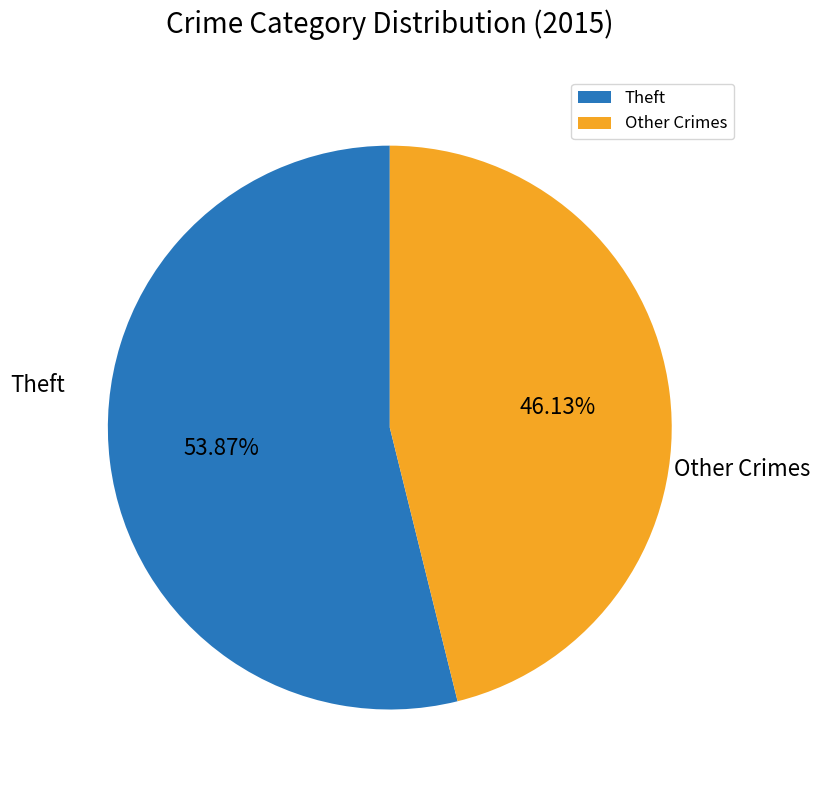

Do Theft and Other Crimes together represent more than half of the pie?

Yes